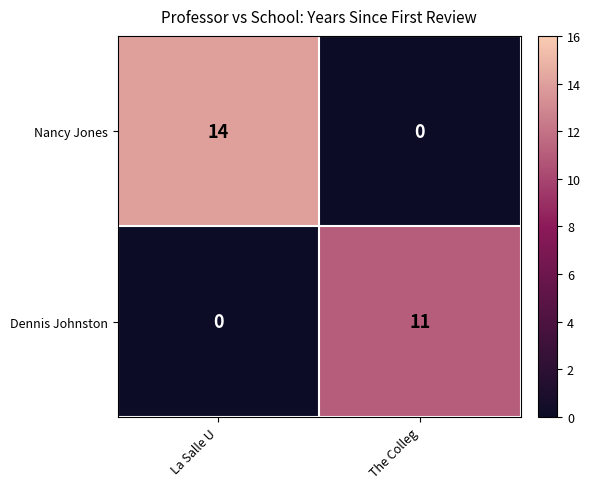

What is the maximum value shown in the chart?

14